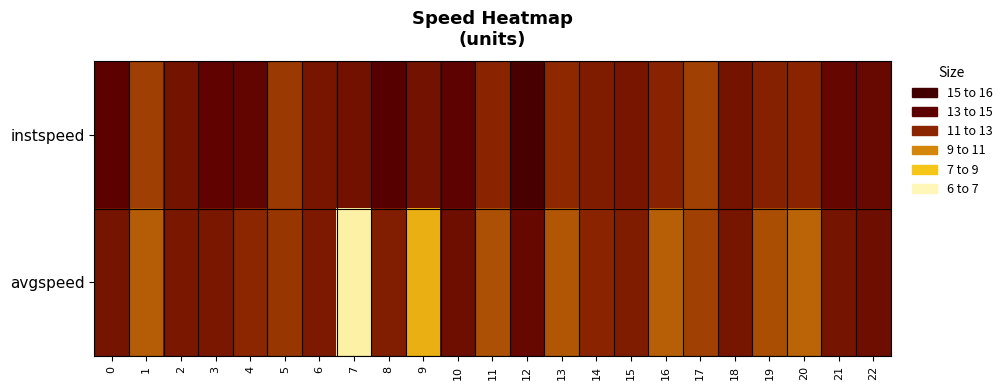

Reading right to left, extract all data points from this chart.

instspeed: 22=13.5	21=13.6	20=12.0	19=12.2	18=12.9	17=11.4	16=12.1	15=12.8	14=12.5	13=11.9	12=15.1	11=12.1	10=13.9	9=13.0	8=14.3	7=13.1	6=12.8	5=11.6	4=13.7	3=13.8	2=12.9	1=11.5	0=14.0
avgspeed: 22=13.2	21=12.9	20=10.7	19=11.1	18=12.9	17=11.4	16=10.8	15=12.5	14=12.0	13=11.0	12=13.6	11=11.1	10=13.2	9=8.7	8=12.4	7=6.5	6=12.6	5=11.7	4=12.0	3=12.7	2=12.7	1=10.9	0=12.9